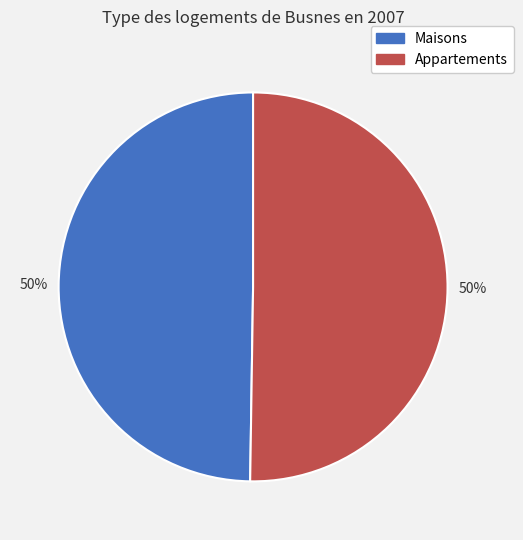

To the nearest percent, what is the average slice percentage?

50%